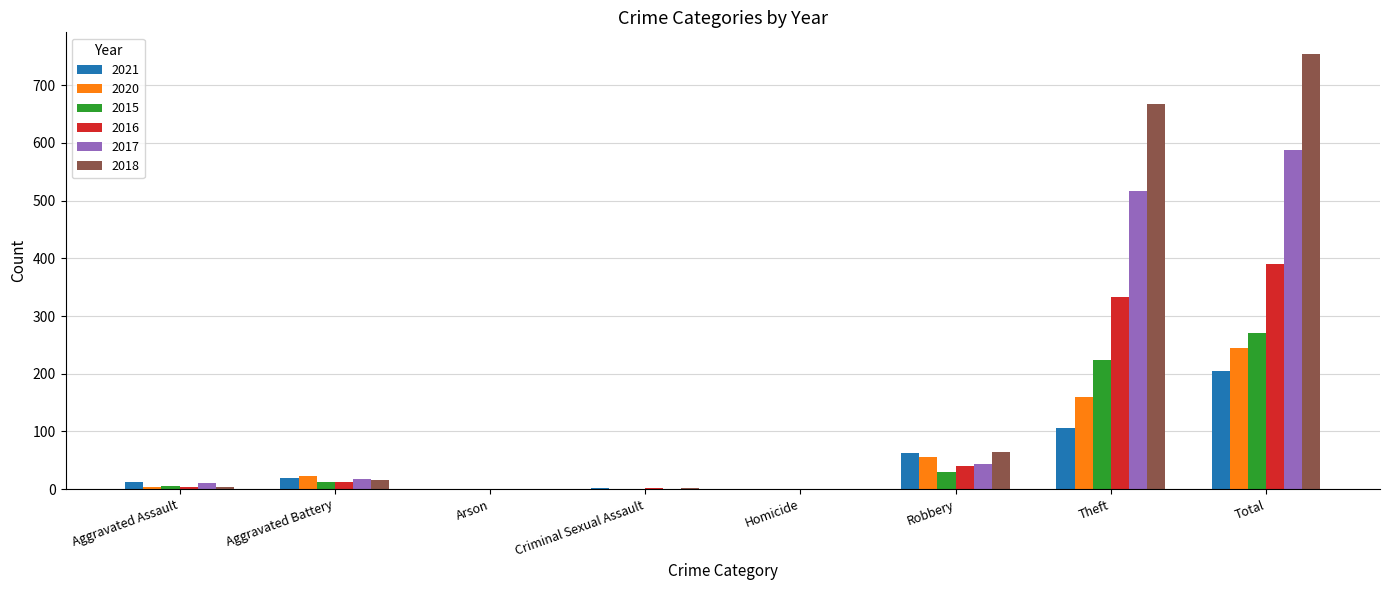

What is the difference between the 2015 values at Arson and Theft?

223